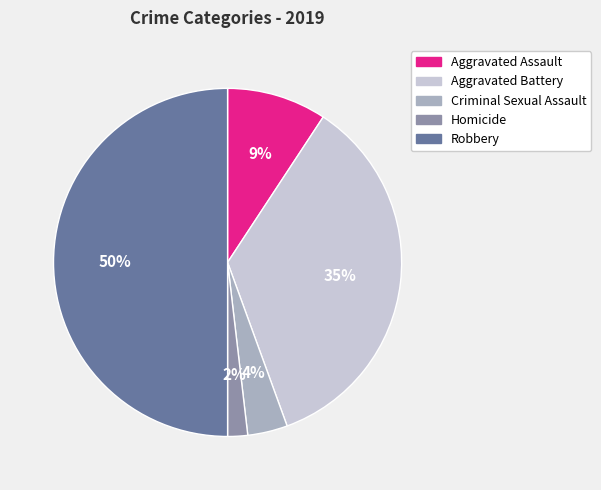

Does Criminal Sexual Assault account for over 50% of the chart?

No